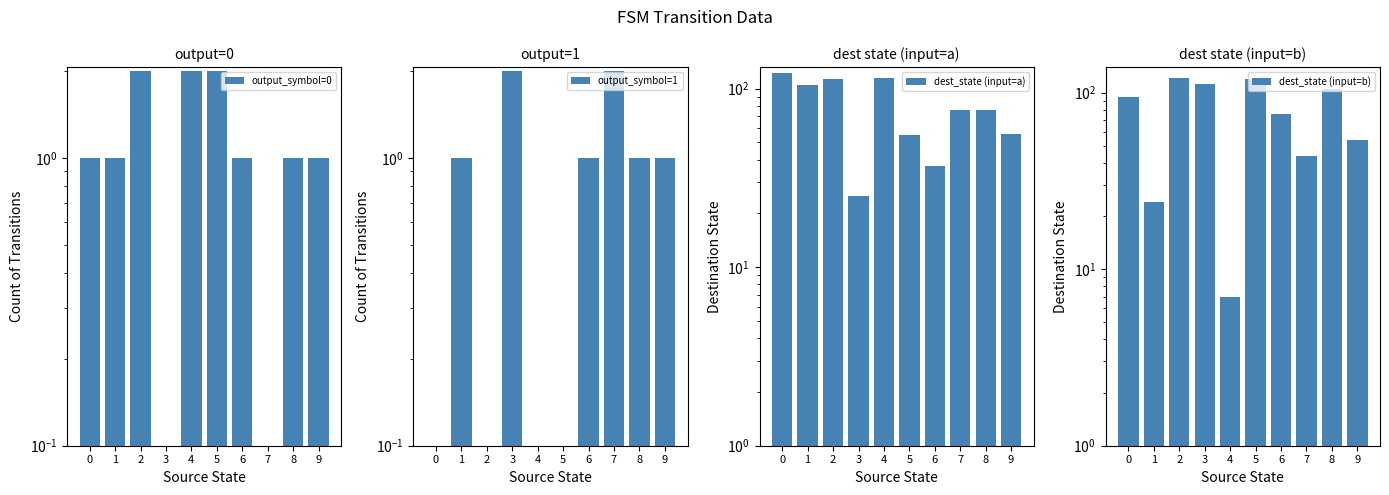

Reading left to right, list all the values displayed in this chart.

output_symbol=0: 1	1	2	0	2	2	1	0	1	1
output_symbol=1: 0	1	0	2	0	0	1	2	1	1
dest_state (input=a): 122	105	113	25	114	55	37	76	76	56
dest_state (input=b): 94	24	121	112	7	119	76	44	105	54